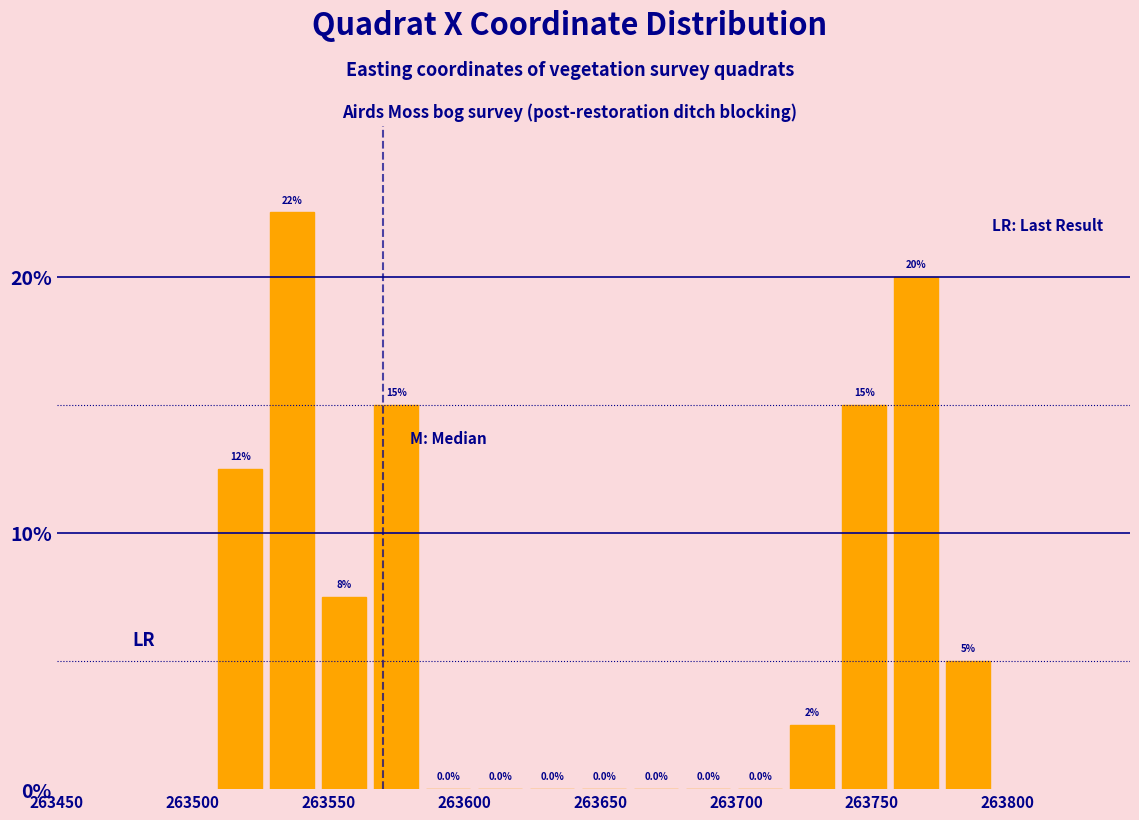

Around what value on the x-axis is the tallest bar? Give the approximate position of its centre, as read against the axis.

263535